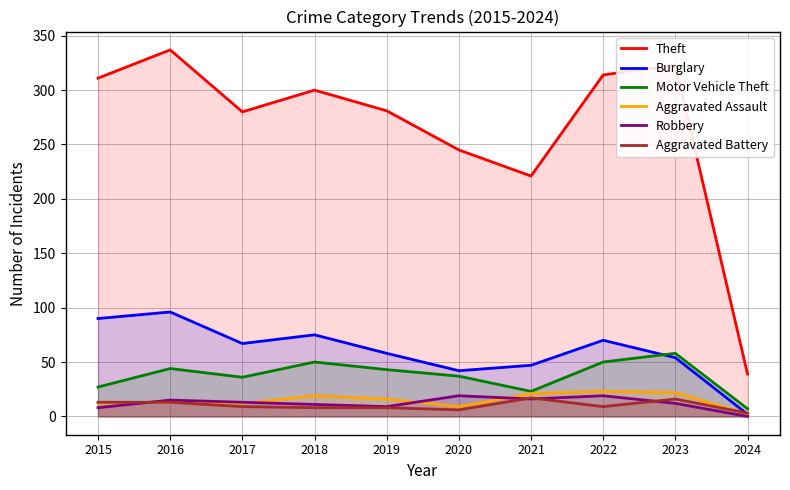

True or false: Theft has a value of 602 at 2016.

False